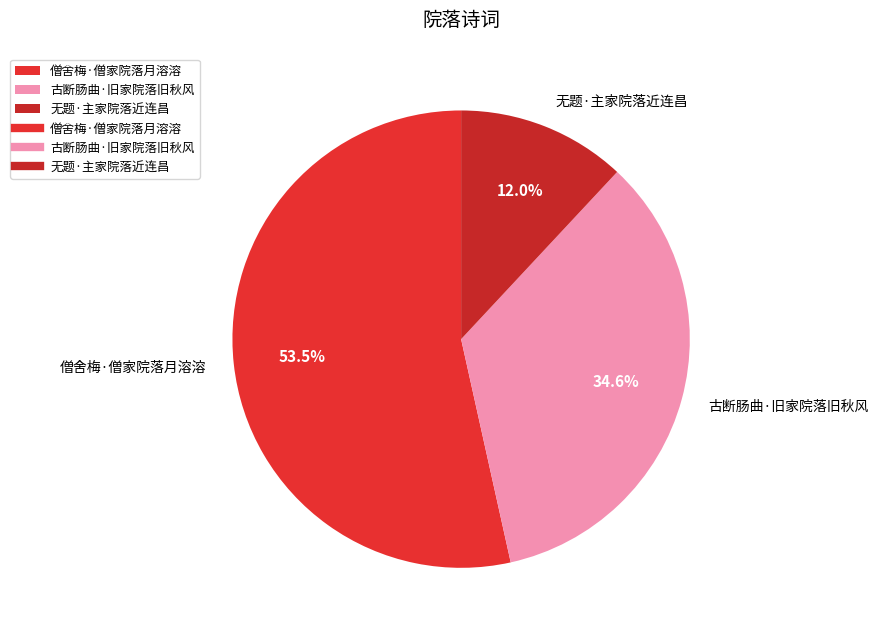

Between 无题·主家院落近连昌 and 僧舍梅·僧家院落月溶溶, which is larger?

僧舍梅·僧家院落月溶溶